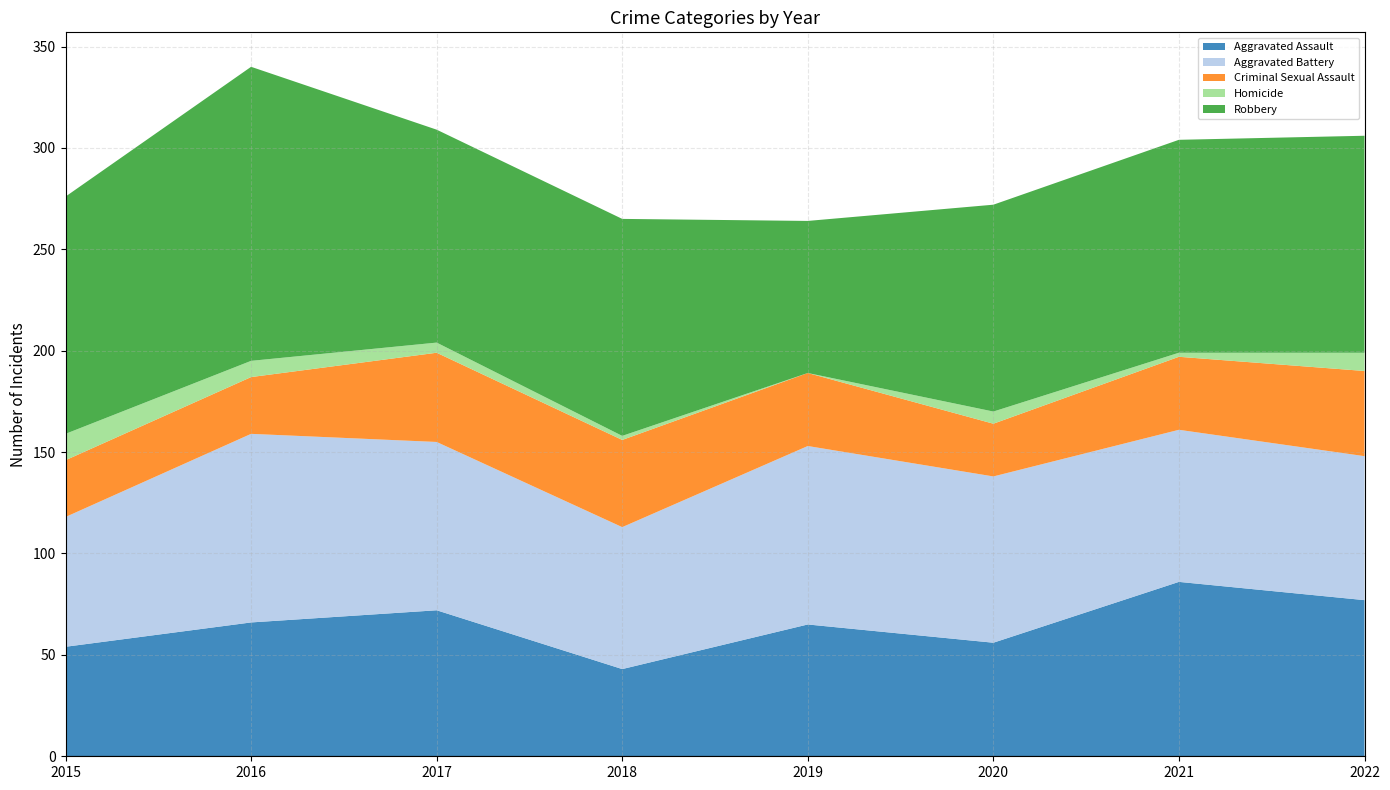

Reading left to right, extract all data points from this chart.

Aggravated Assault: 2015=54	2016=66	2017=72	2018=43	2019=65	2020=56	2021=86	2022=77
Aggravated Battery: 2015=64	2016=93	2017=83	2018=70	2019=88	2020=82	2021=75	2022=71
Criminal Sexual Assault: 2015=28	2016=28	2017=44	2018=43	2019=36	2020=26	2021=36	2022=42
Homicide: 2015=13	2016=8	2017=5	2018=2	2019=0	2020=6	2021=2	2022=9
Robbery: 2015=117	2016=145	2017=105	2018=107	2019=75	2020=102	2021=105	2022=107